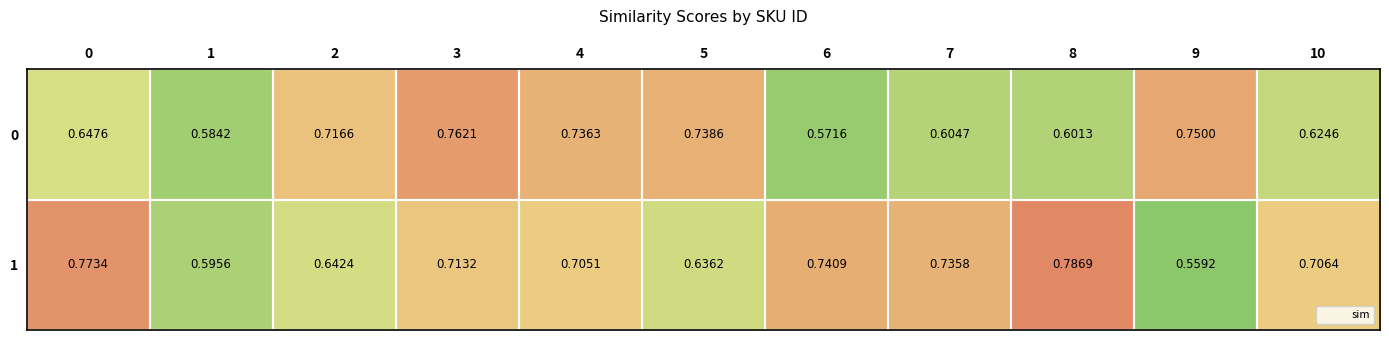

Is the value of 1 at 3 greater than the value of 0 at 7?

Yes